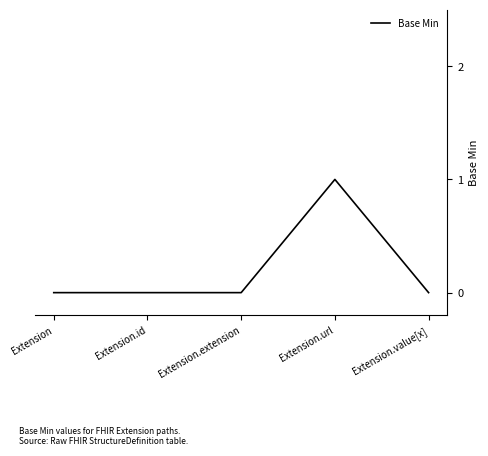

What position from the right is Extension.value[x]?

1